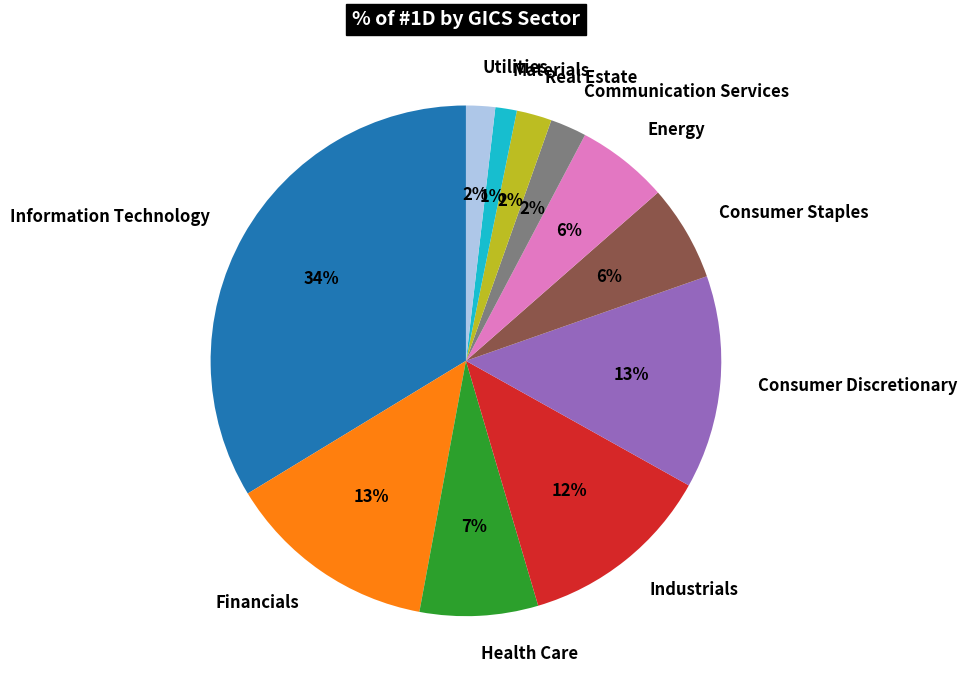

What percentage is the Financials slice, to the nearest percent?

13%